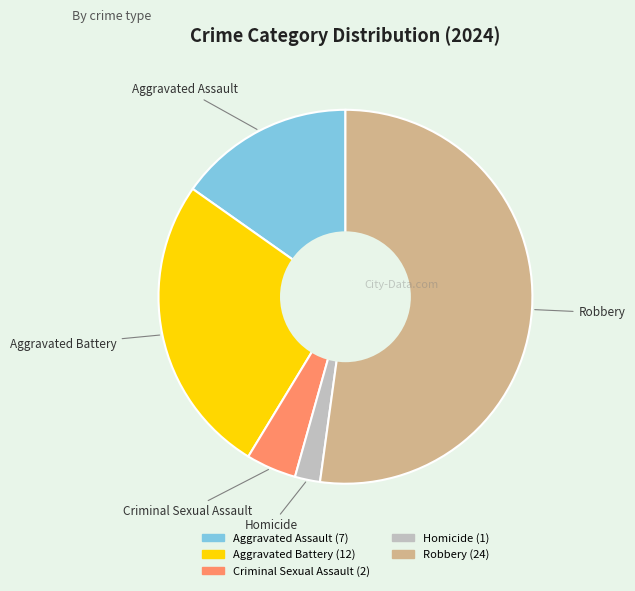

Do Homicide and Aggravated Battery together represent more than half of the pie?

No